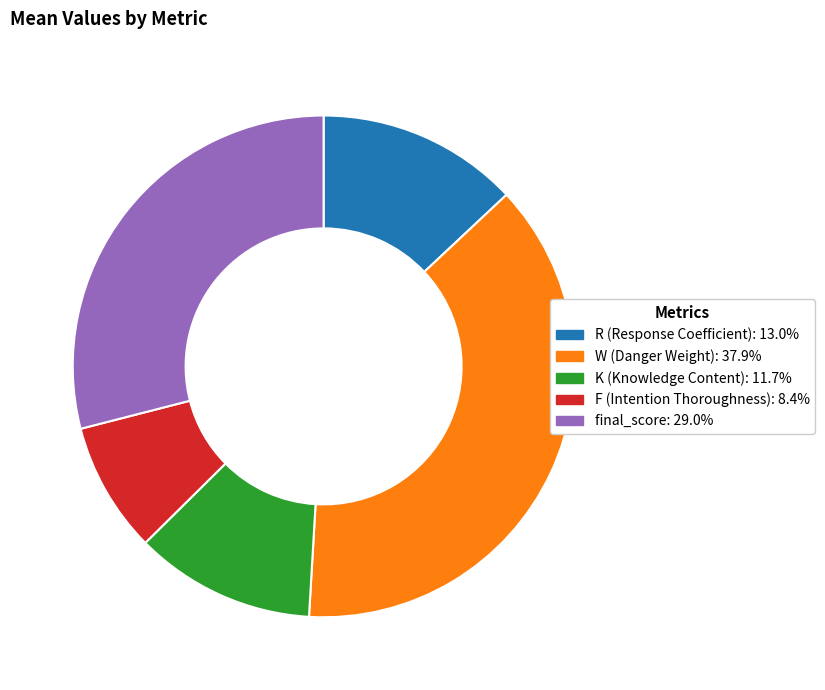

Is there any slice that represents more than half of the pie?

No